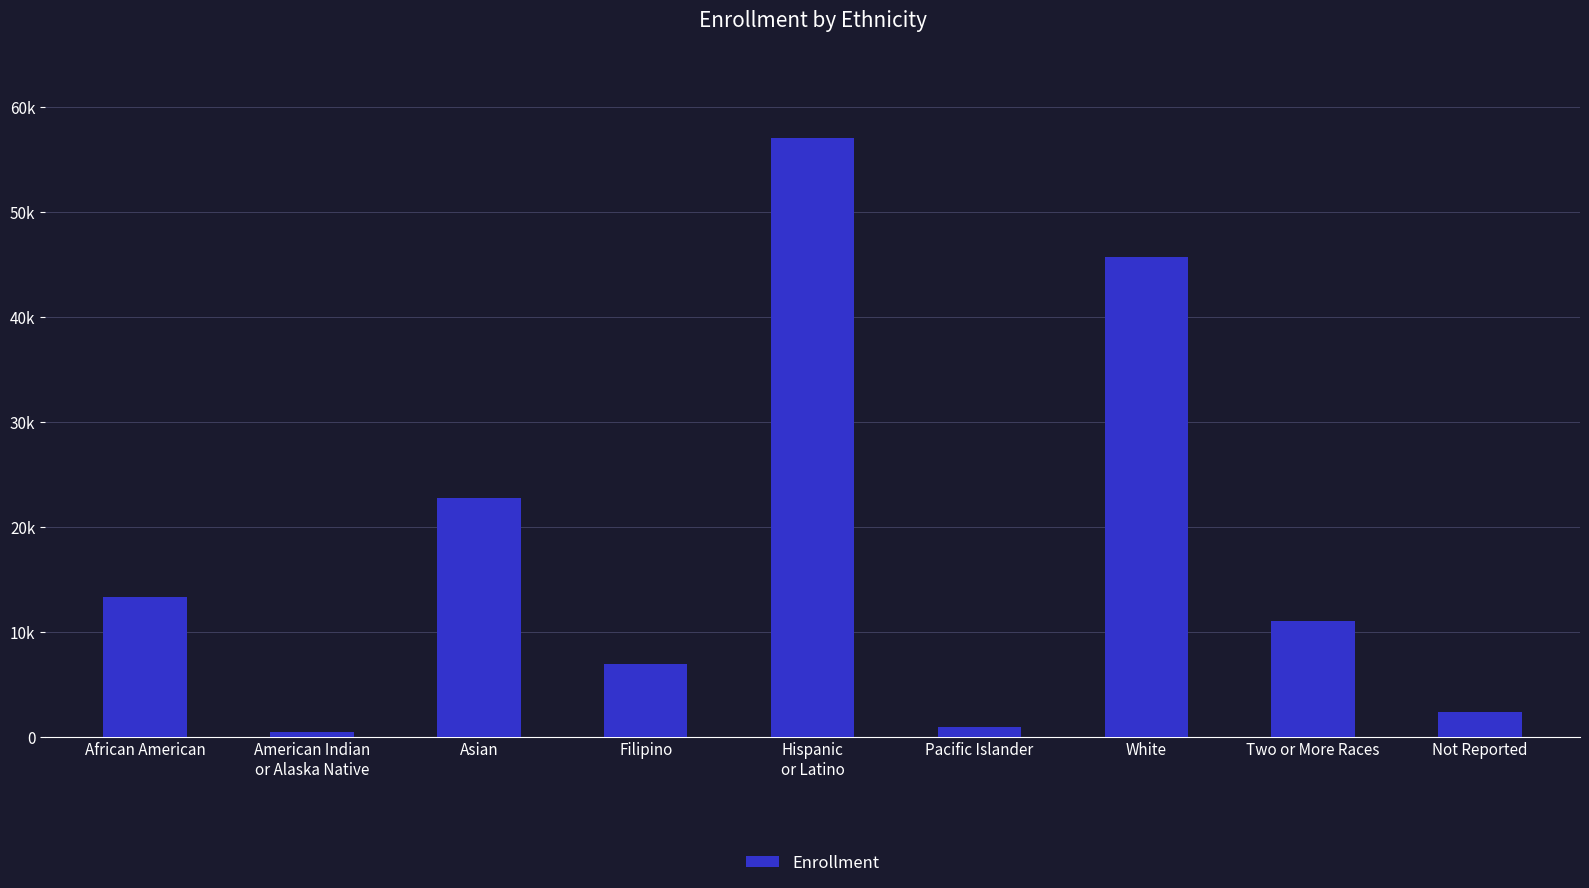

What is the greatest value displayed?

56992